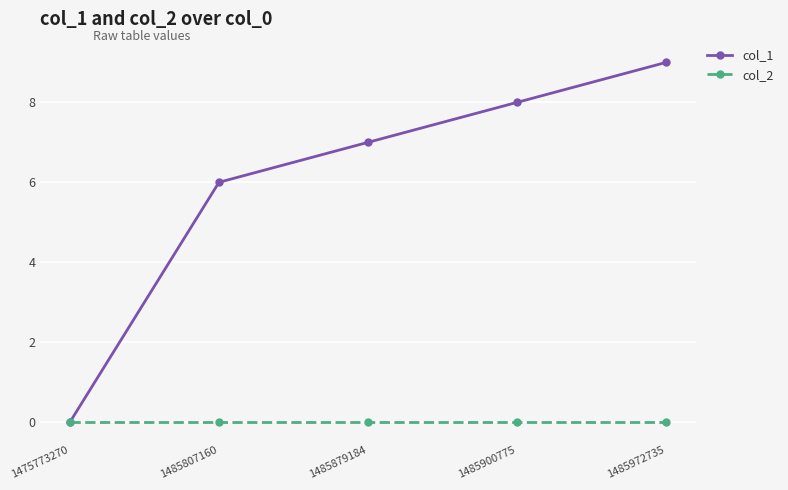

Count the number of data series in this chart.

2